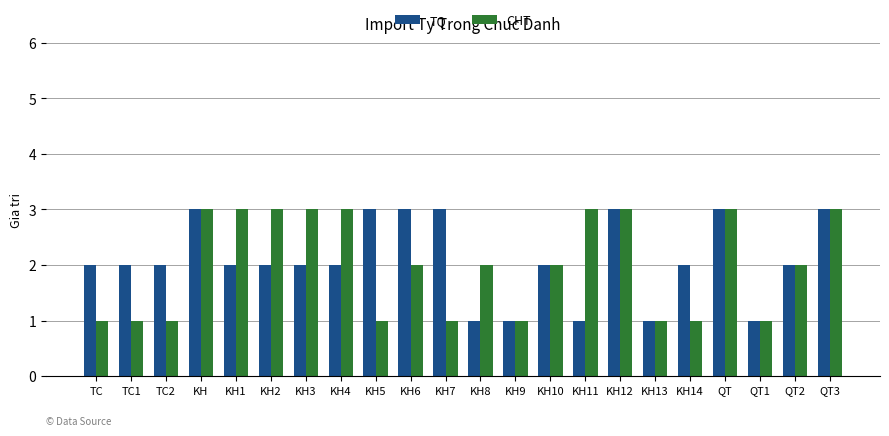

At TC2, list the series in order from smallest to largest.

CHT, TQ